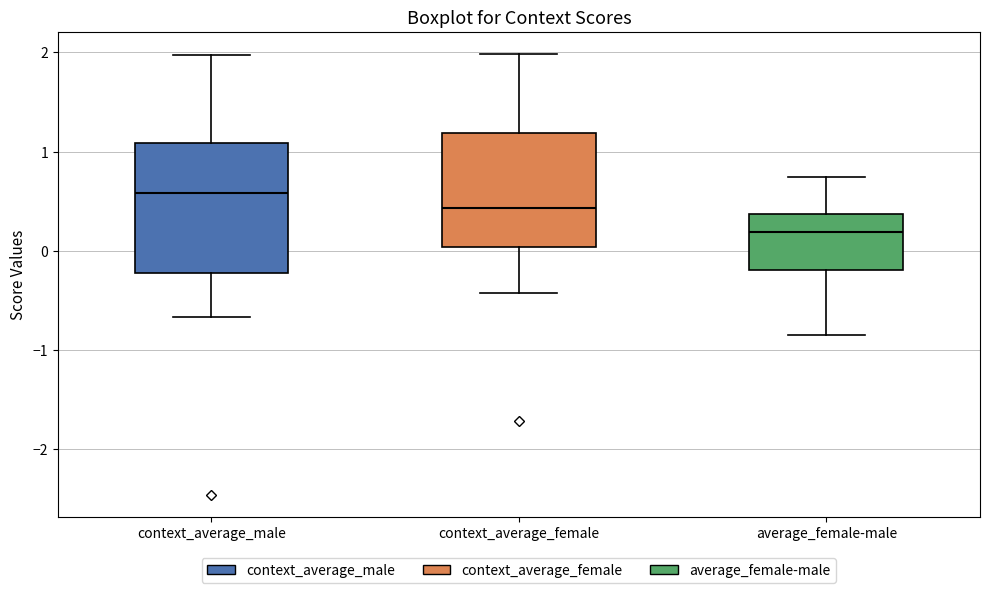

Comparing the boxes themselves (not the whiskers), which one is the tallest?

context_average_male